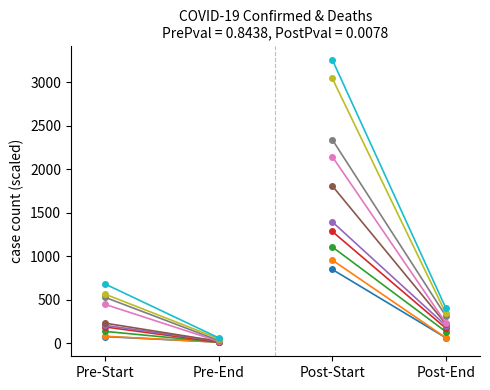

Between Pre-End and Pre-Start, which is larger?

Pre-Start